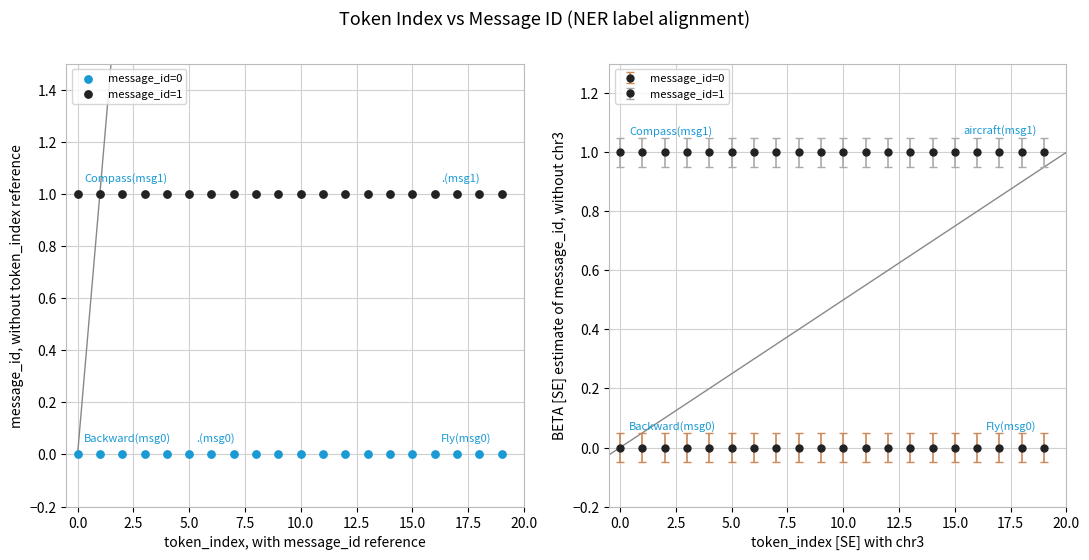

Which series contains the lowest Y value?

message_id=0